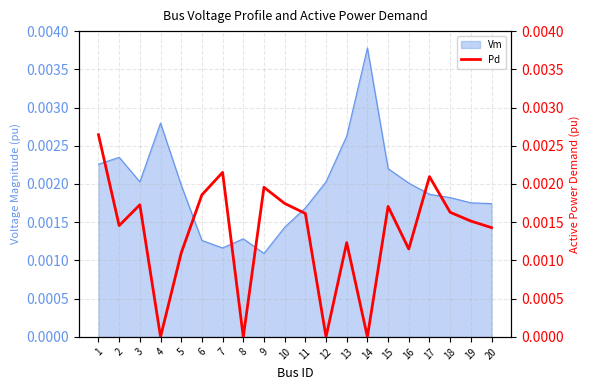

Which category has the highest value in the Vm series?

14